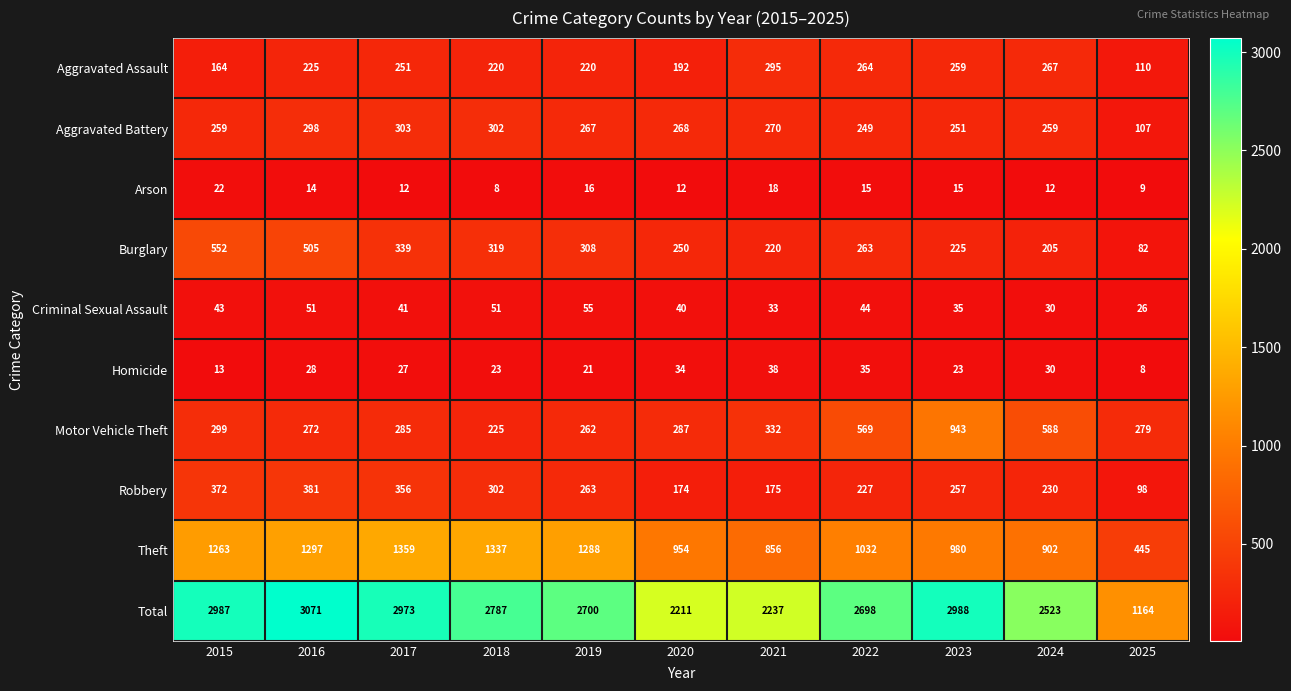

True or false: Aggravated Assault has a value of 525 at 2021.

False